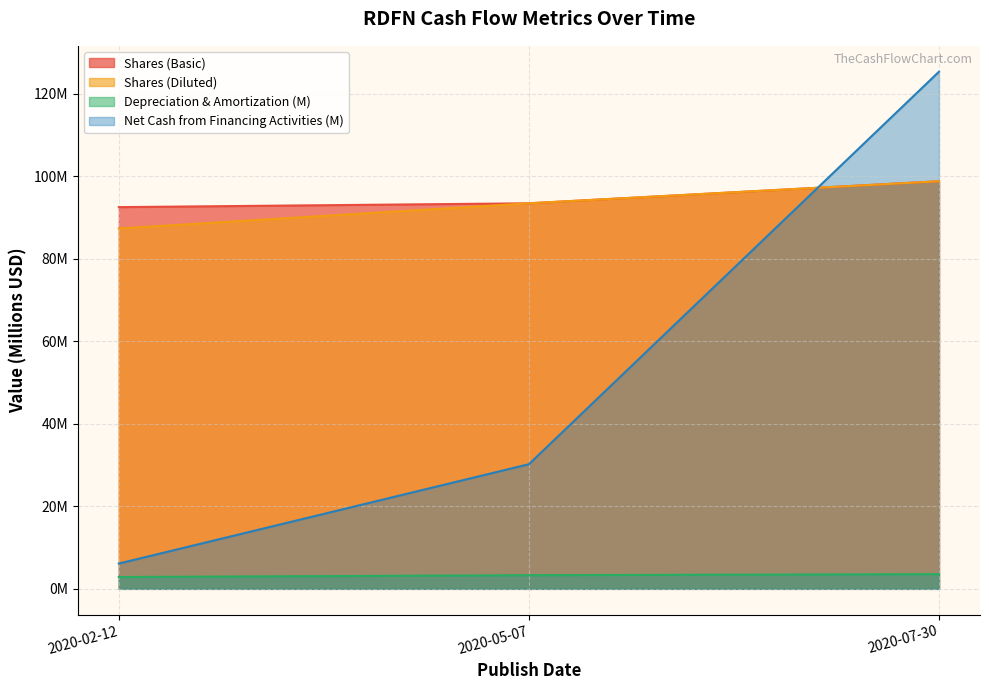

Reading left to right, transcribe all the data shown in this chart.

Shares (Basic): 92.5	93.4	98.8
Shares (Diluted): 87.3	93.4	98.8
Depreciation & Amortization: 2.9	3.3	3.6
Net Cash from Financing Activities: 6.1	30.2	125.3